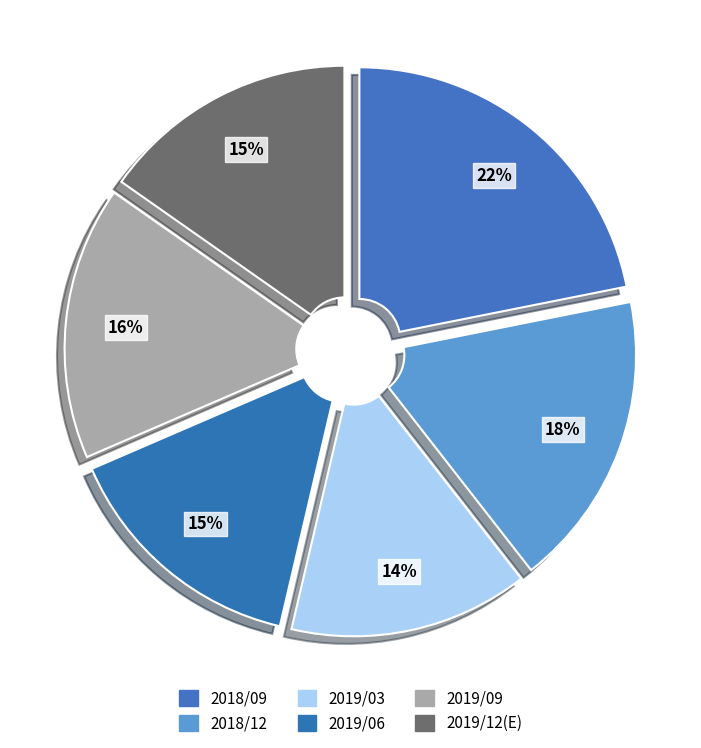

How many segments does this pie chart have?

6